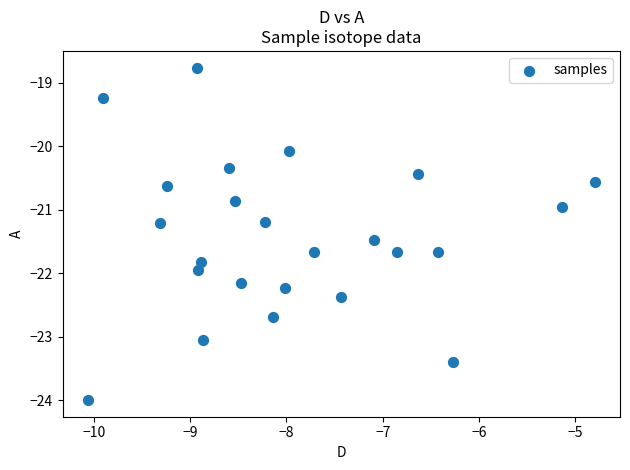

What is the range of Y values (max minus min)?

5.2